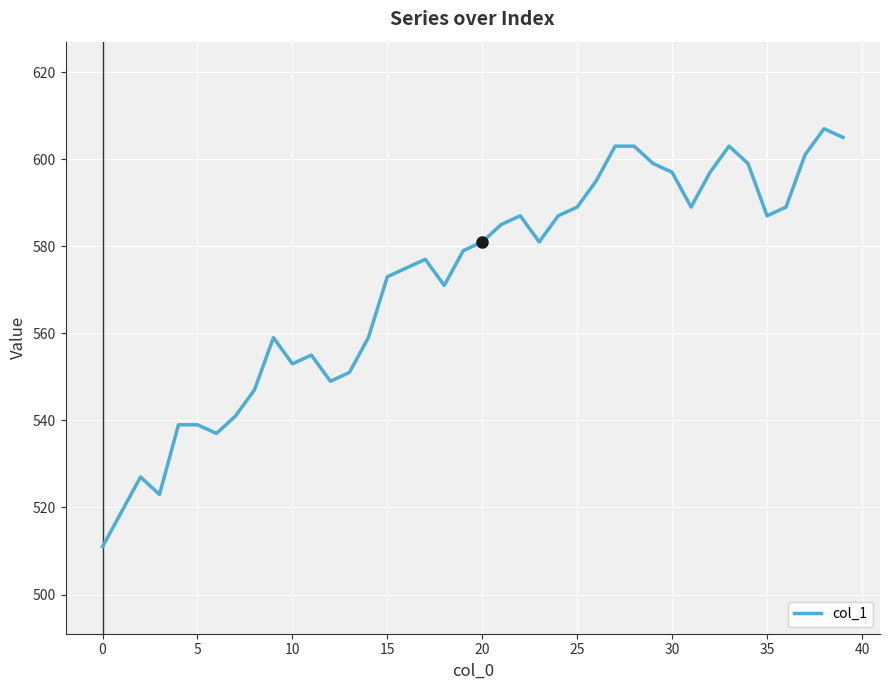

What is the difference between the maximum and minimum values?

96